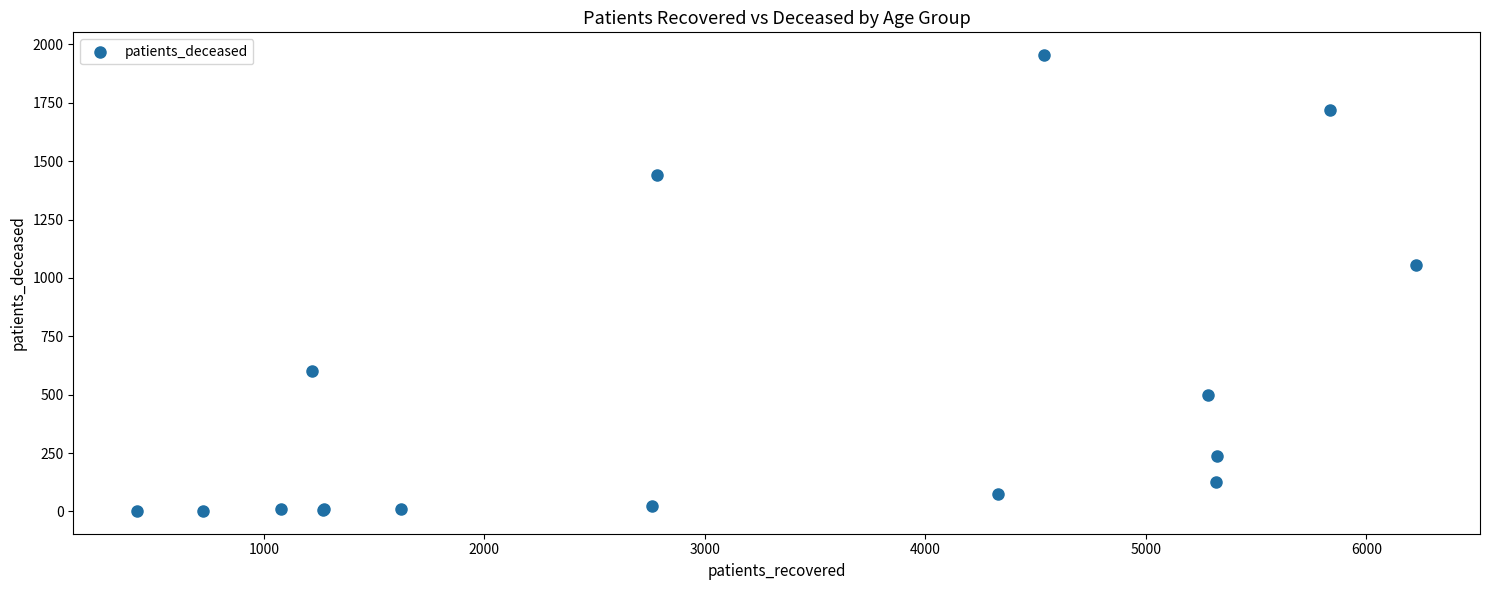

What Y value in the scatter plot is closest to 978?

1056